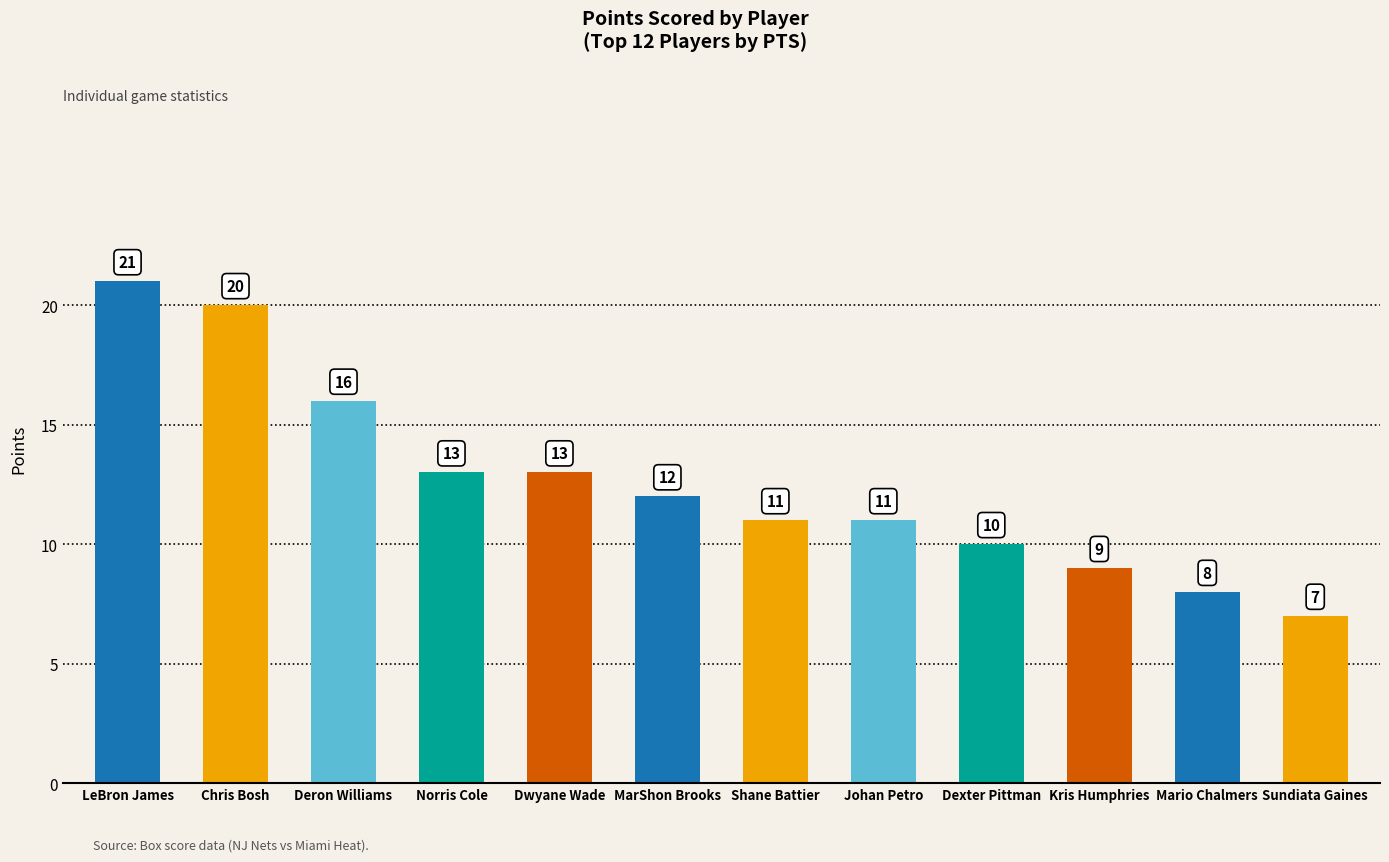

What is the label of the 6th bar from the right?

Shane Battier